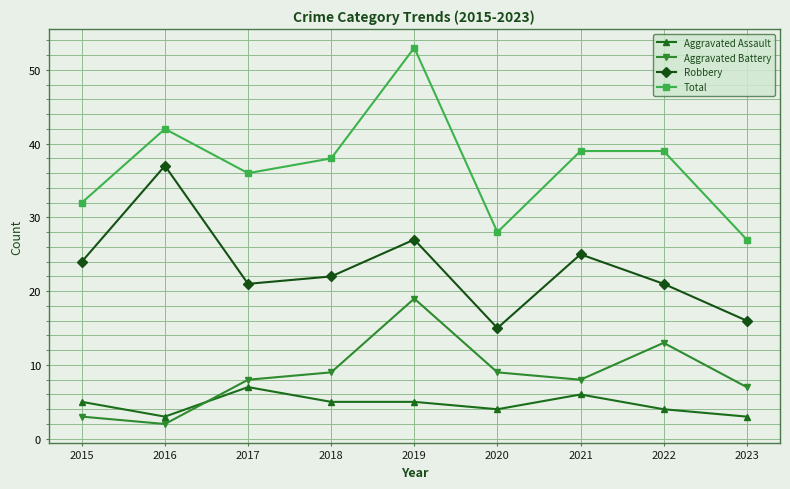

Rank the series by their maximum value, from highest to lowest.

Total, Robbery, Aggravated Battery, Aggravated Assault